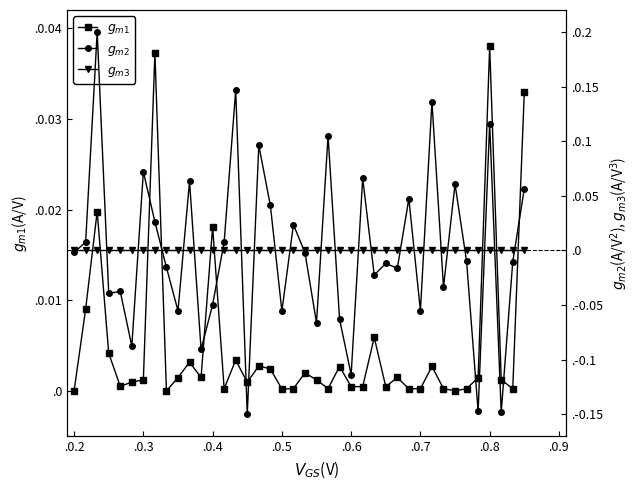

How many distinct data groups are displayed?

3